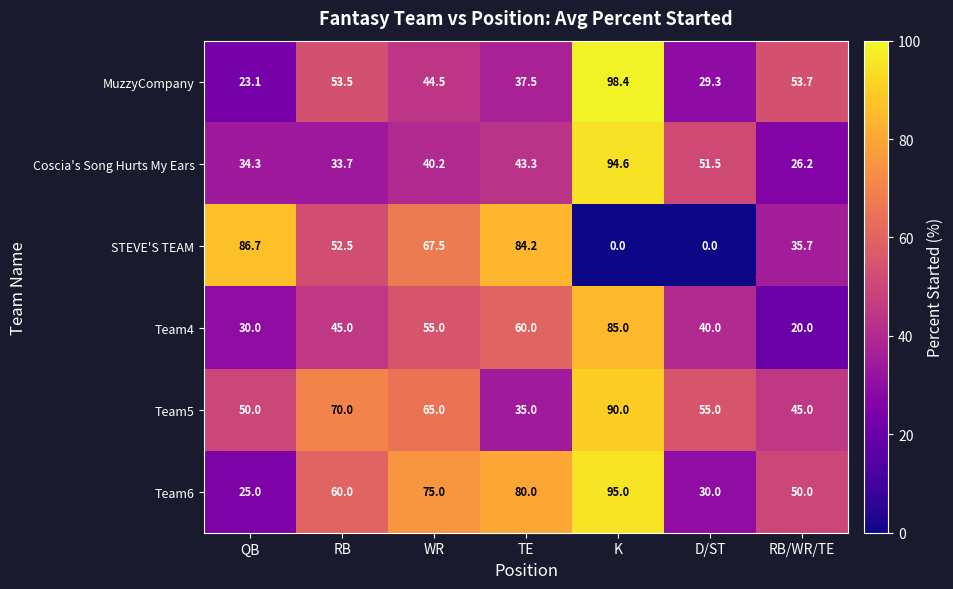

What is the sum of all Team5 values?

410.0